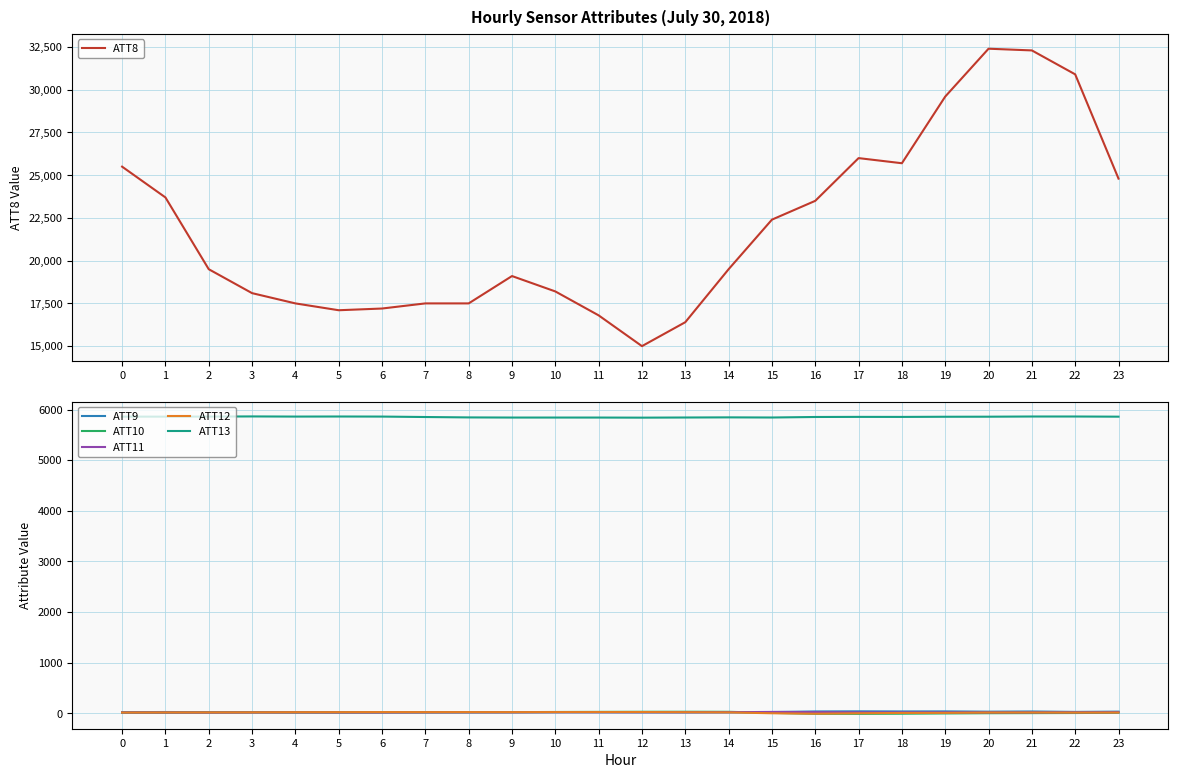

At which label does ATT10 first exceed 12?

2